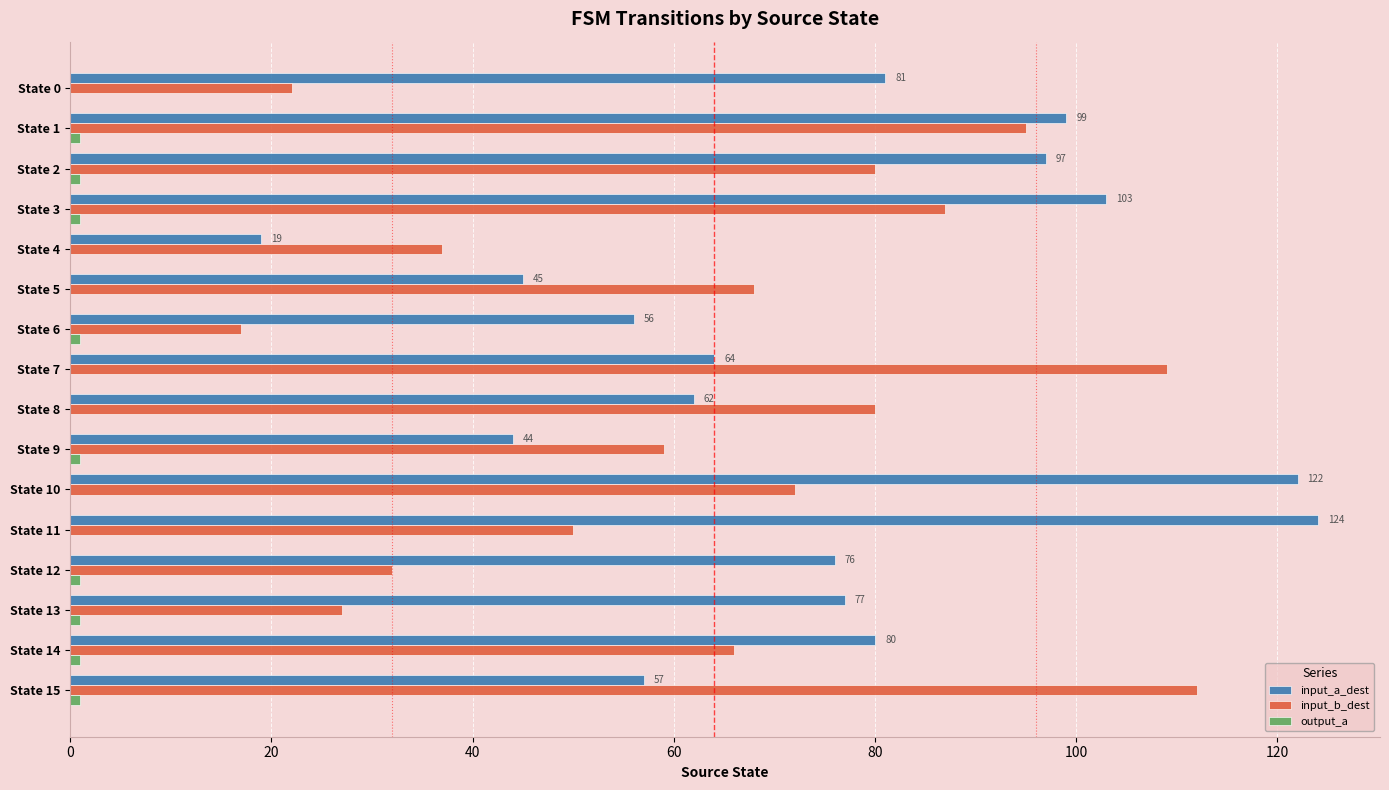

Which series has the widest spread of values?

input_a_dest